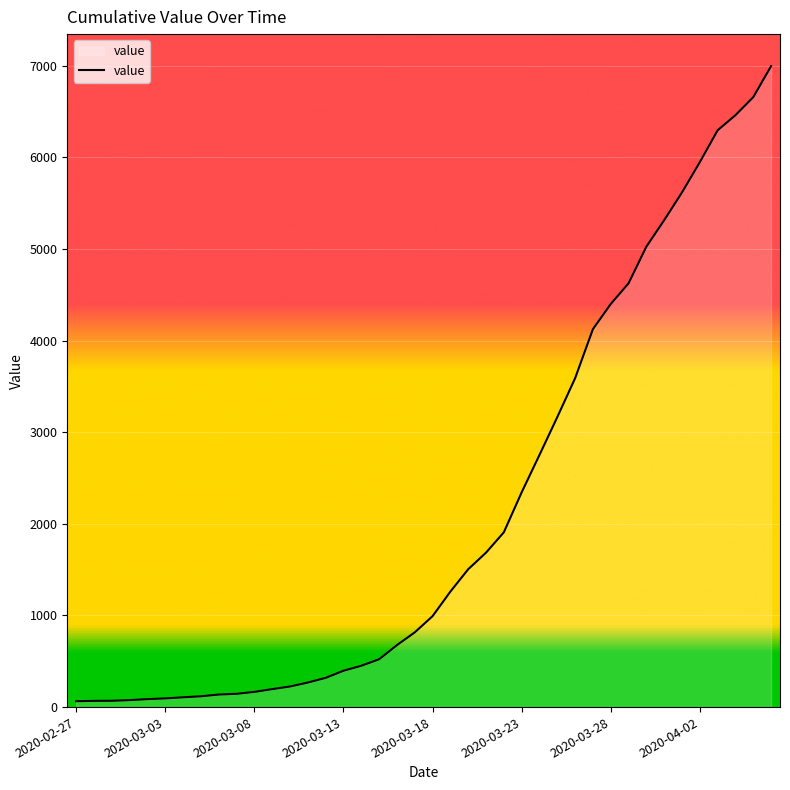

Where does the data first go above 992?

21